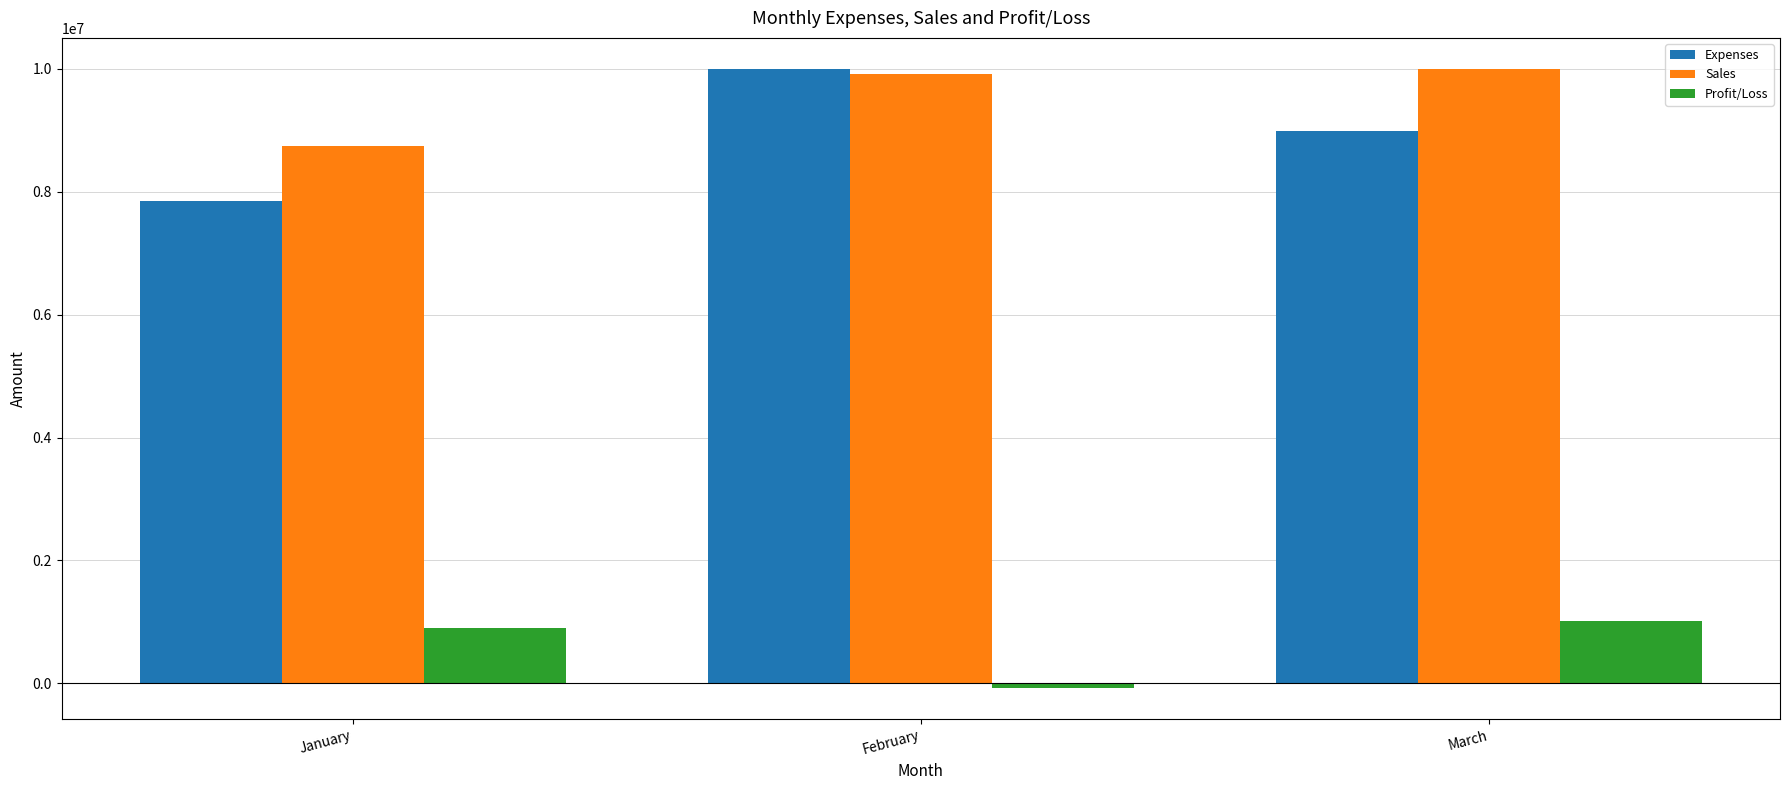

At which label does Expenses reach its minimum?

January